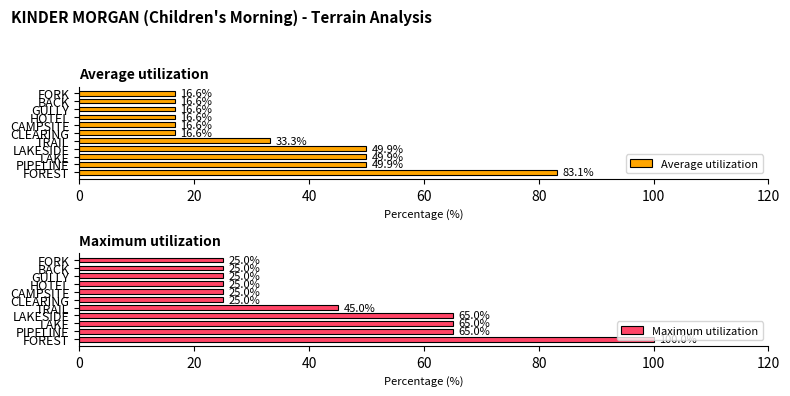

What is the difference between the maximum and minimum values in the Average utilization series?

66.5